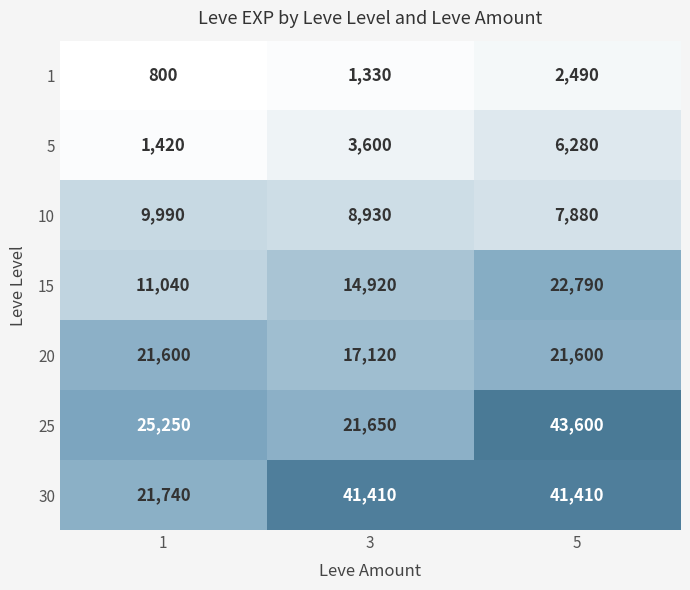

Which series has the largest range (max minus min)?

25